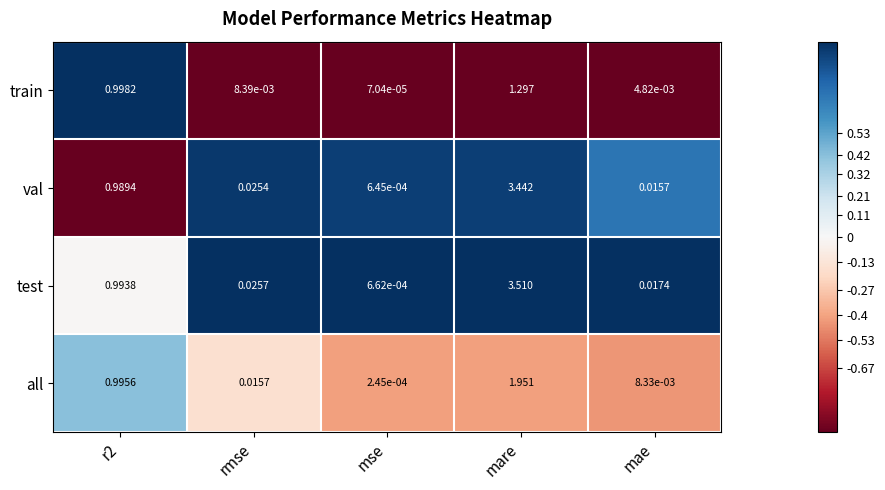

Which label corresponds to the smallest value in the chart?

mse